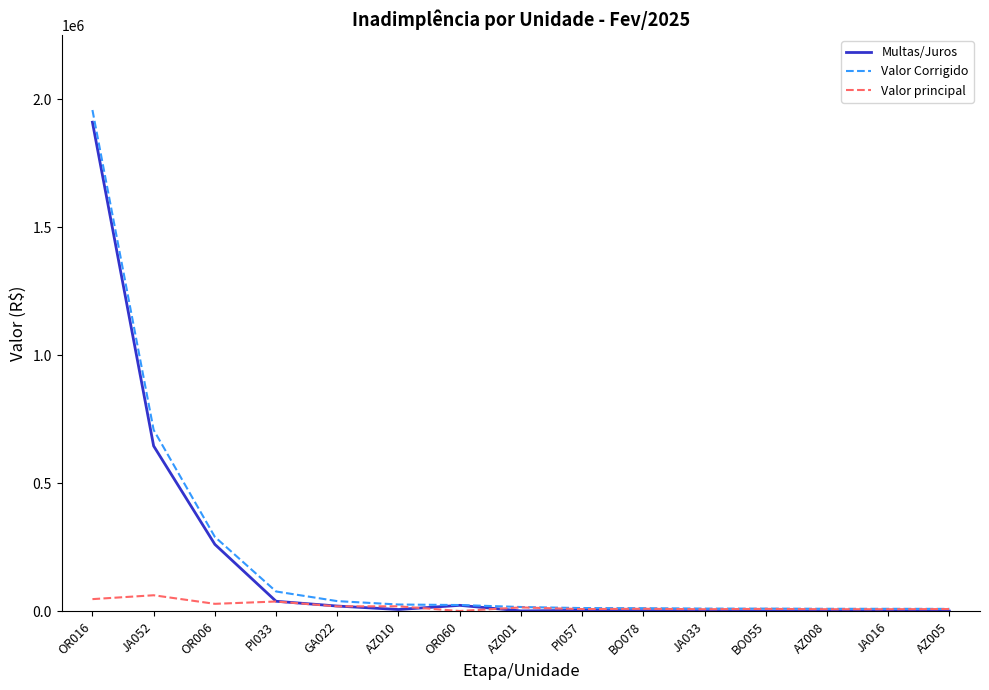

What is the spread (max minus min) of values at OR016?

1909599.5